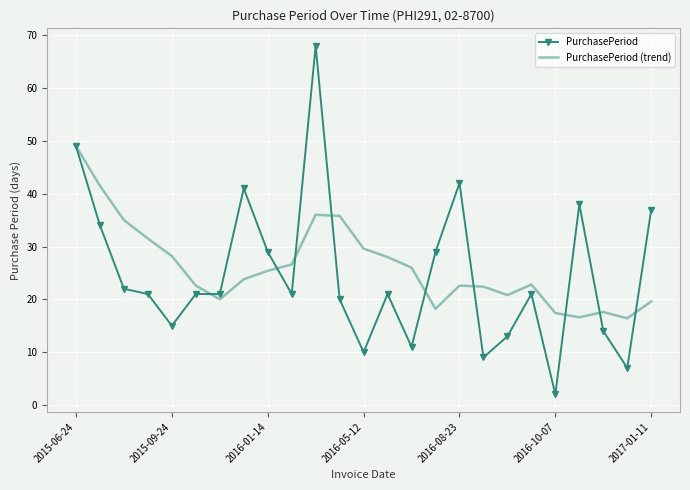

Rank the series by their maximum value, from highest to lowest.

PurchasePeriod, PurchasePeriod (trend)